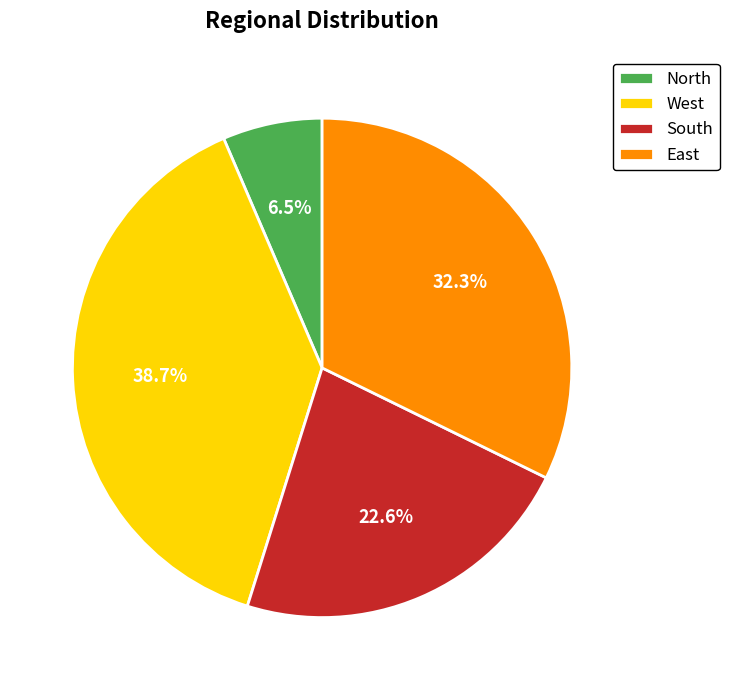

To the nearest percent, what is the average slice percentage?

25%